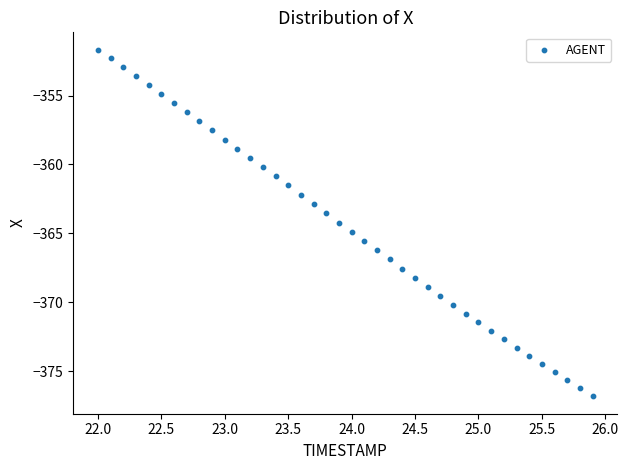

What is the range of X values (max minus min)?

3.9